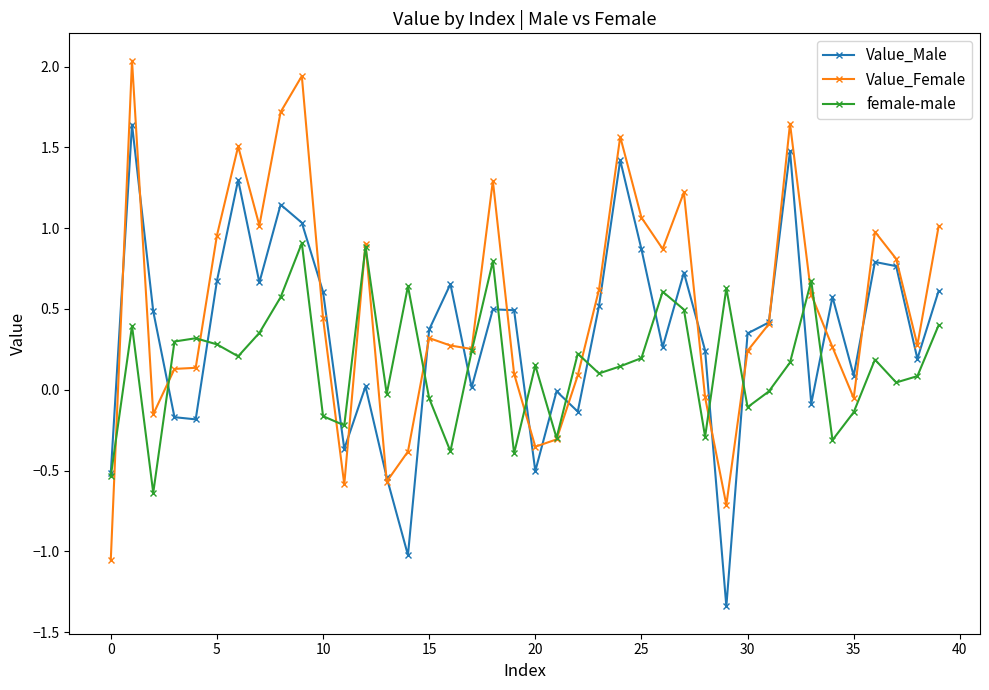

What is the greatest value displayed?

2.0